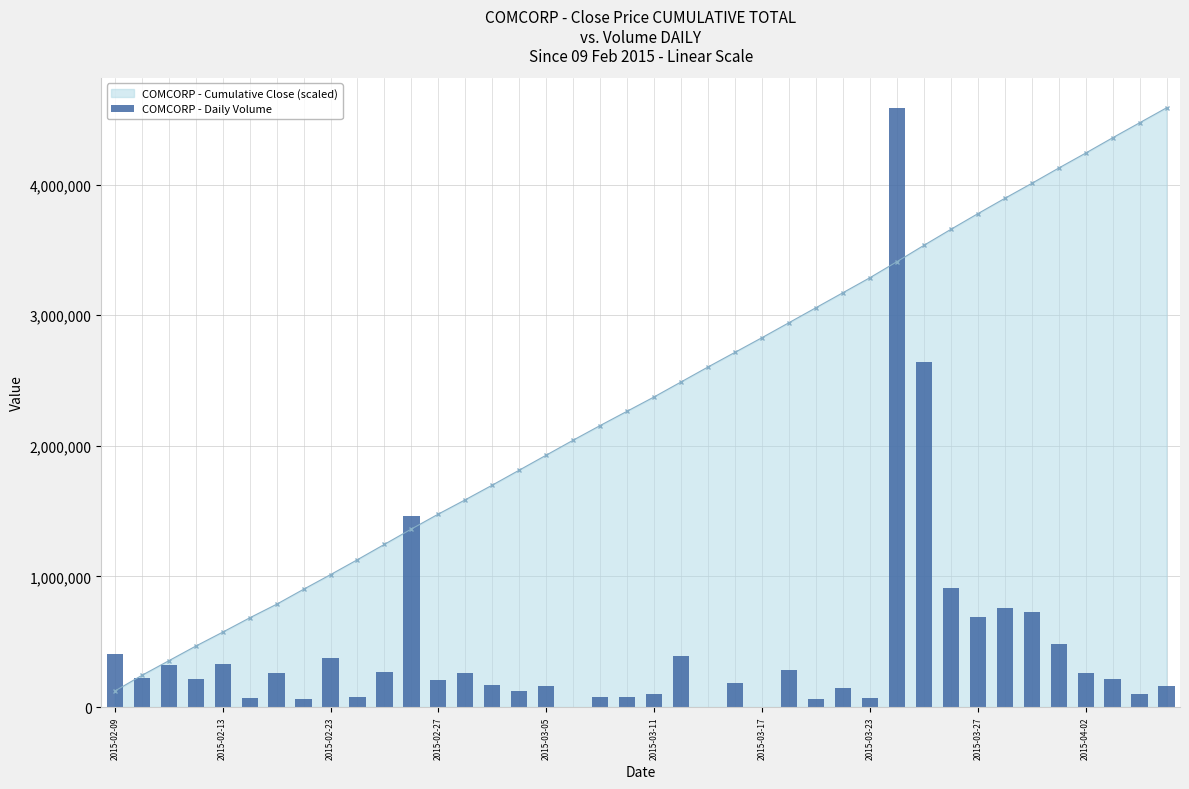

What is the value of the 35th bar from the left?

731300